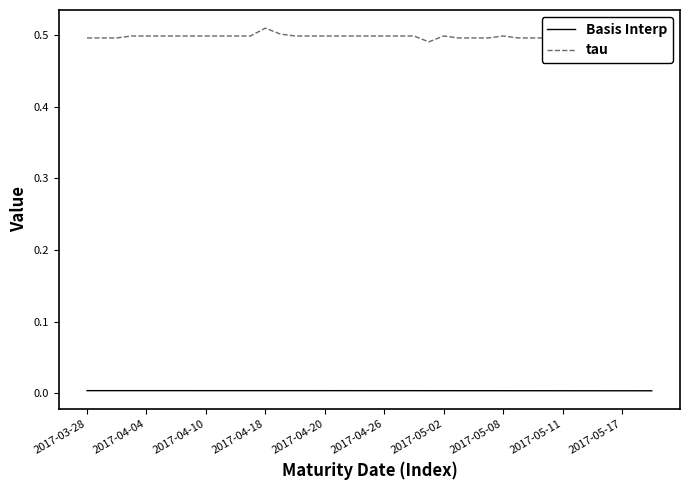

True or false: Basis Interp and tau cross at least once.

False